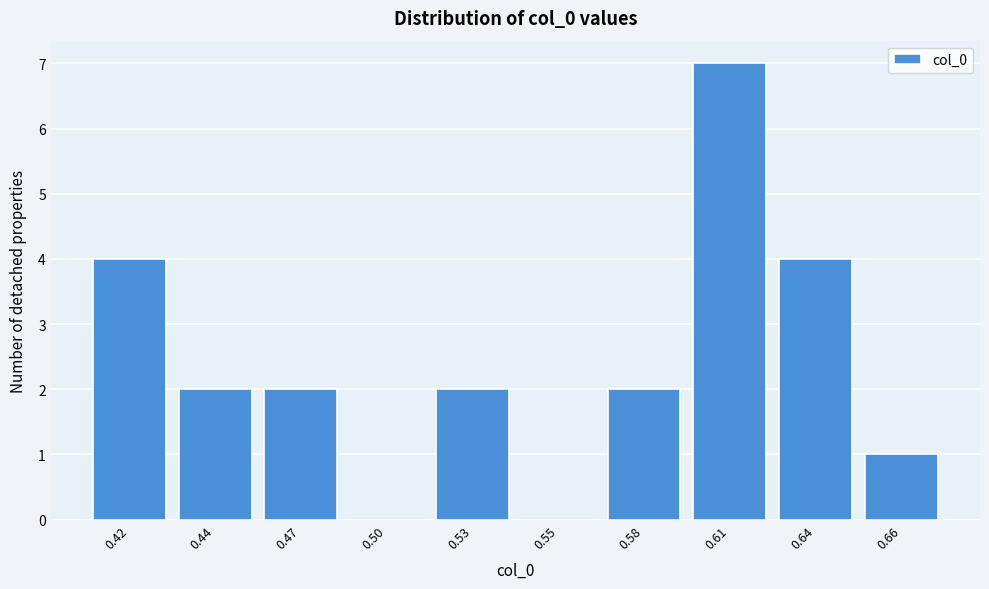

Reading left to right, what are all the values shown in this chart?

0.42=4	0.44=2	0.47=2	0.50=0	0.53=2	0.55=0	0.58=2	0.61=7	0.64=4	0.66=1